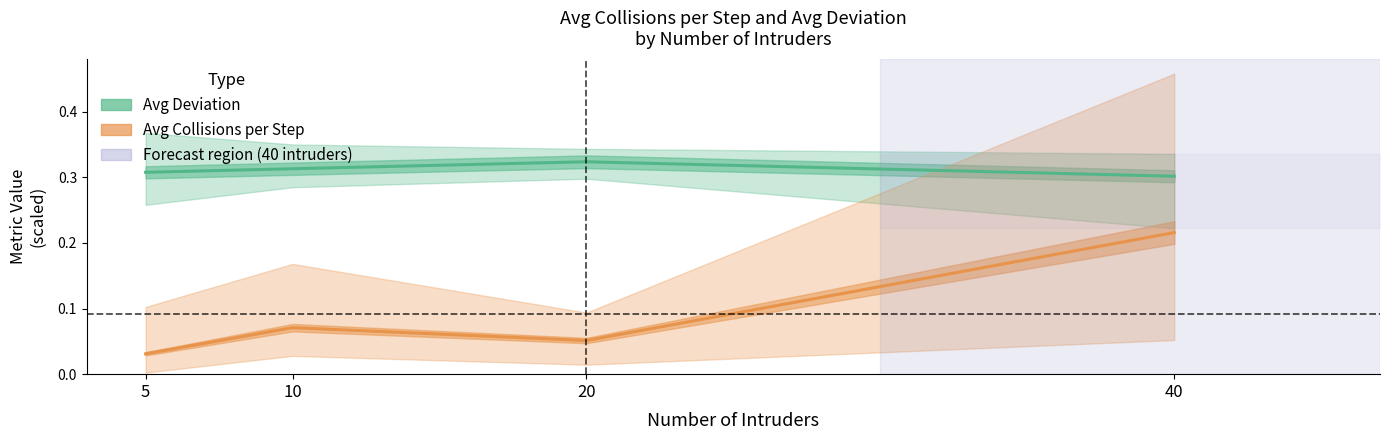

Count the Avg Deviation values in the range 0 to 1.

4